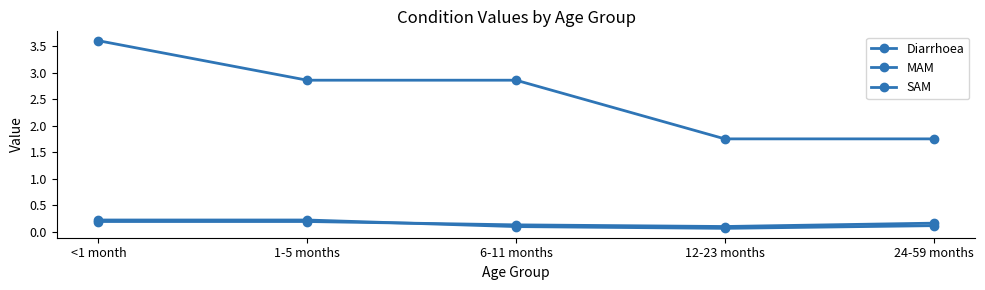

How many data points does each series have?

5